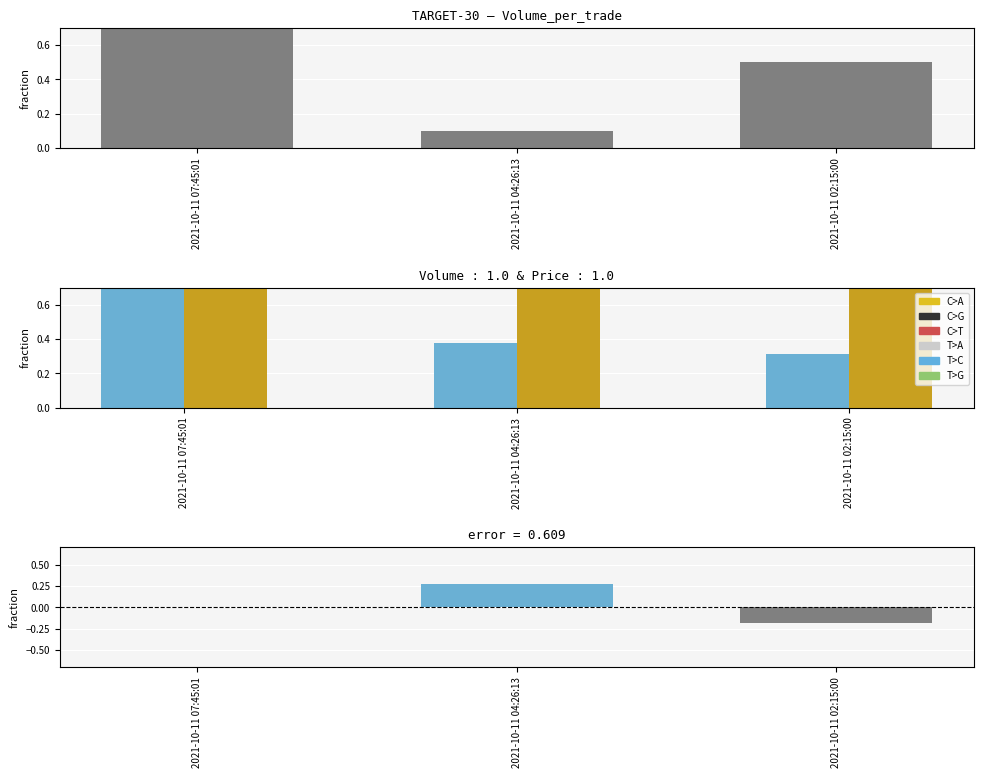

Reading right to left, transcribe all the data shown in this chart.

Volume_per_trade: 0.5	0.1	1.0
Volume: 0.3	0.4	1.0
Price: 1.0	1.0	1.0
error: -0.2	0.3	0.0